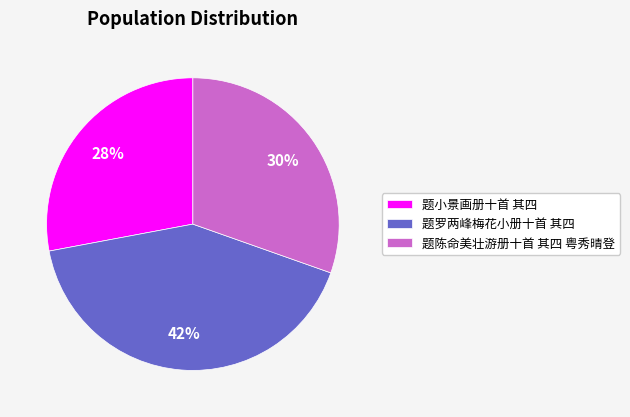

Combined, do 题小景画册十首 其四 and 题罗两峰梅花小册十首 其四 account for over 50%?

Yes